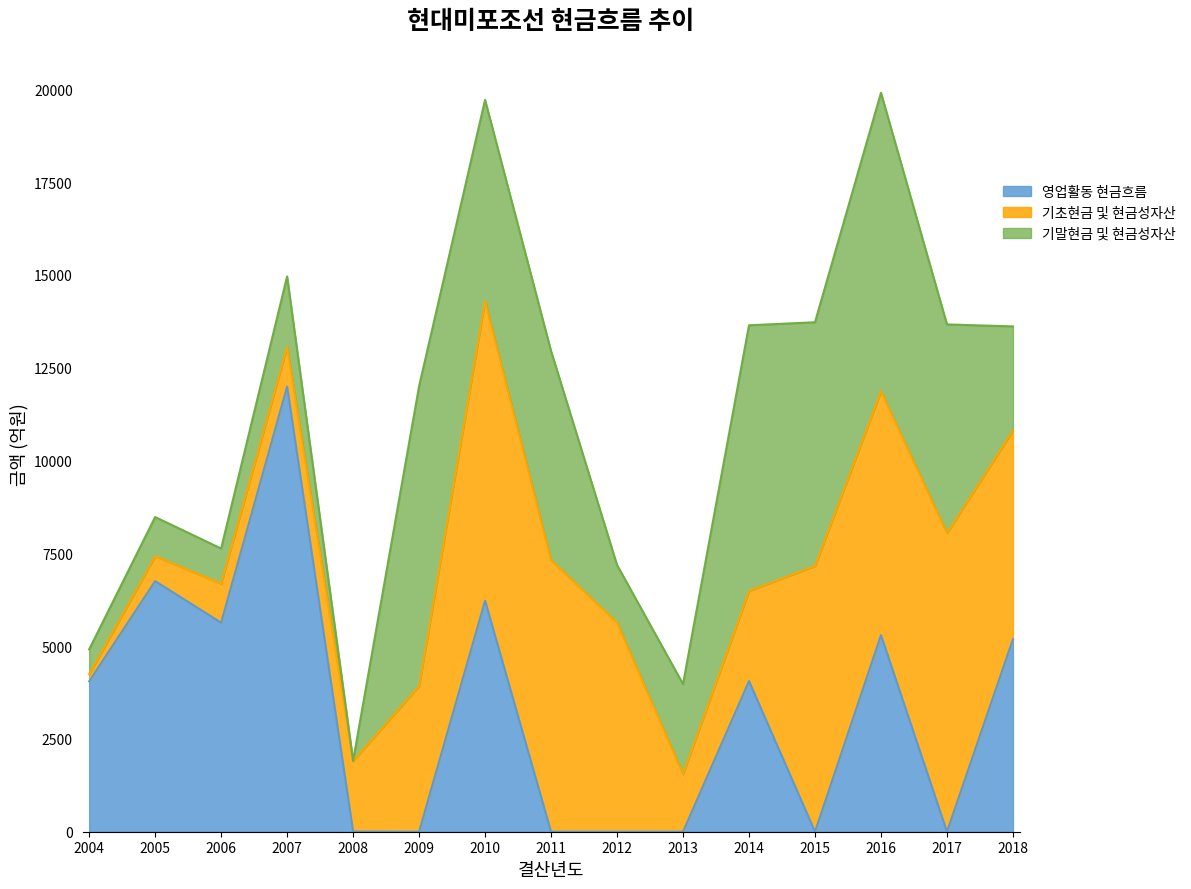

What are all the series names shown in the legend?

영업활동 현금흐름, 기초현금 및 현금성자산, 기말현금 및 현금성자산